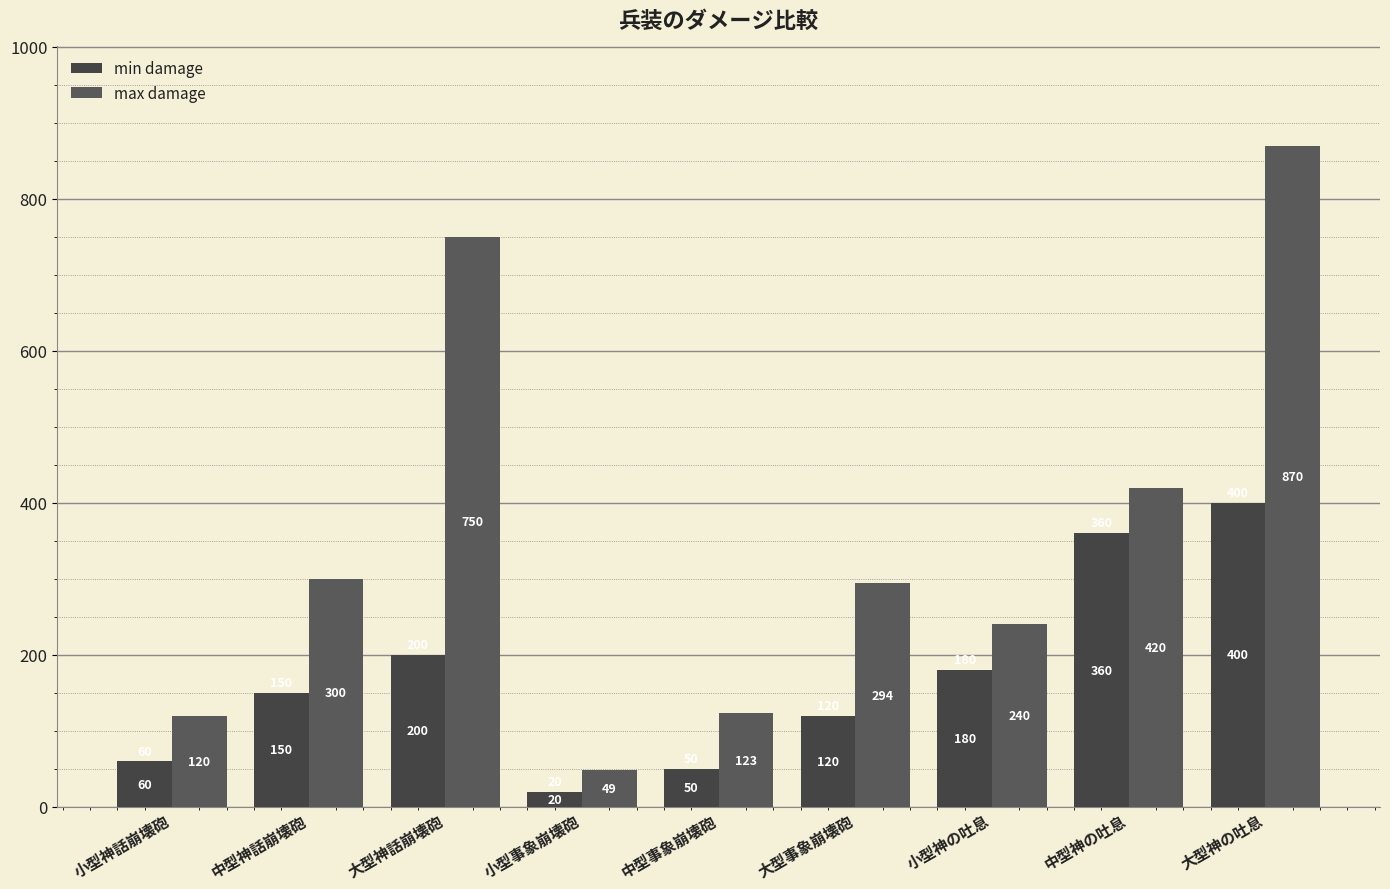

What is the label of the 1st bar from the right?

大型神の吐息